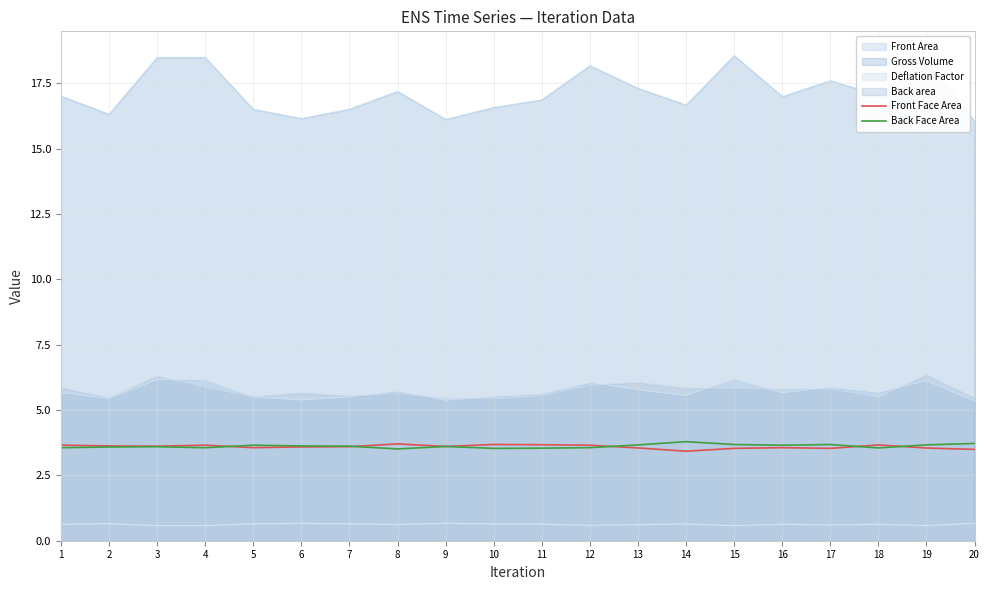

What is the spread (max minus min) of values at 15?

18.0